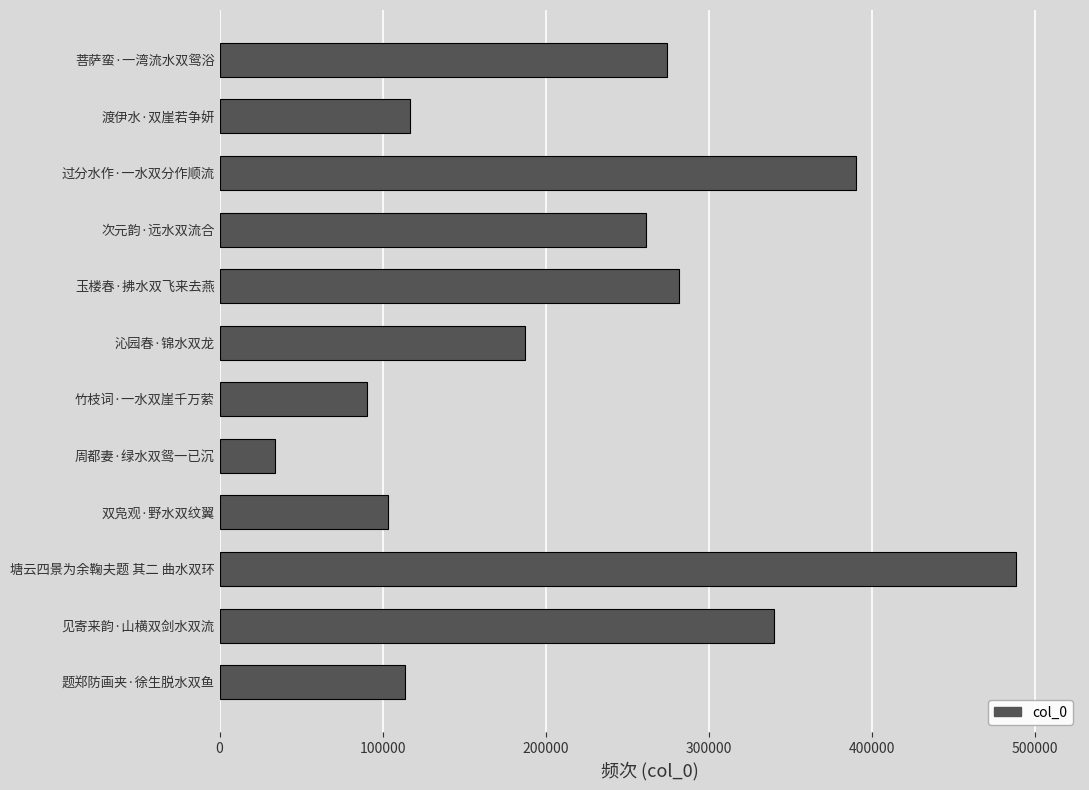

Reading bottom to top, list all the values displayed in this chart.

113673	340132	488523	103419	34021	90536	187010	281576	261681	389996	116647	274138